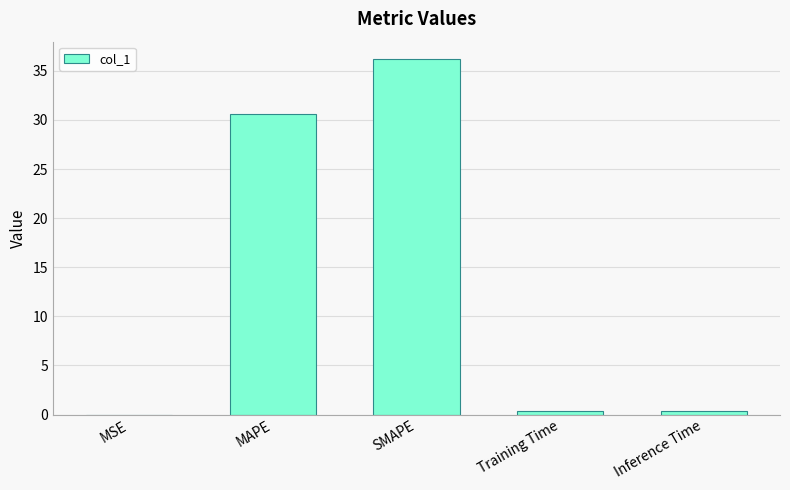

What is the sum of all values?

67.6